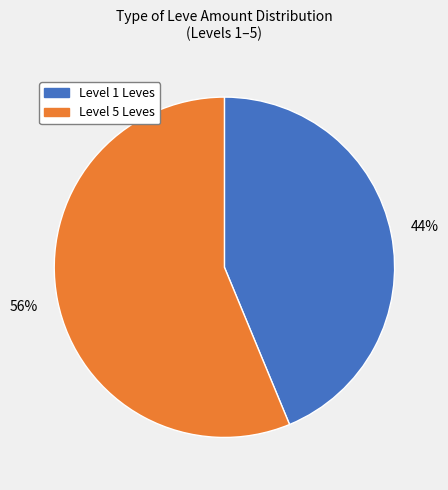

Does any single category account for the majority?

Yes